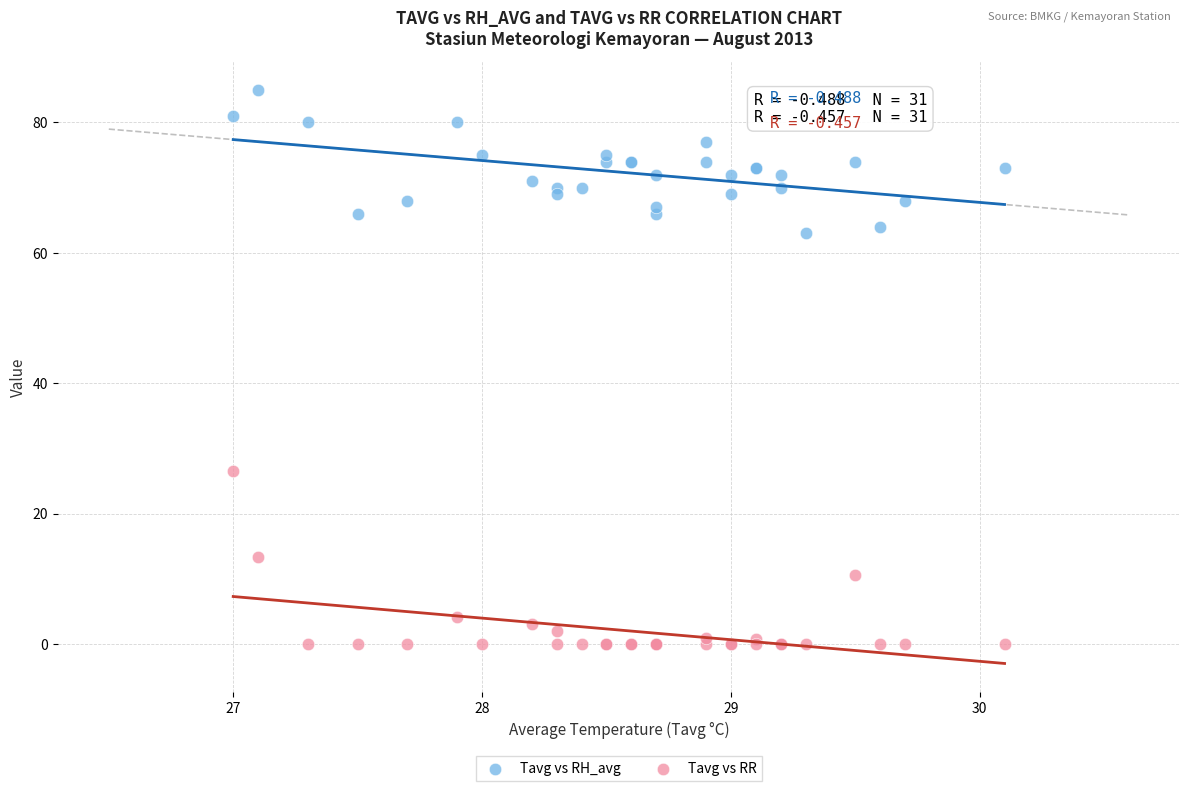

Across all series, what Y value is closest to 42?

26.6